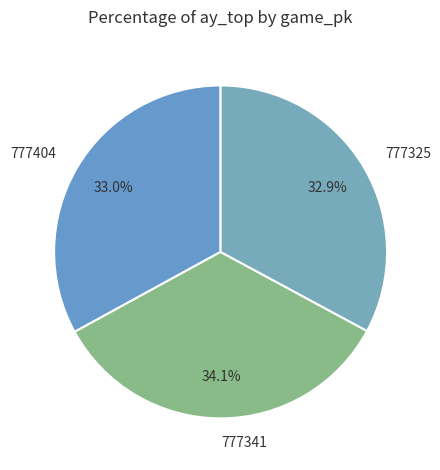

How many slices are in this pie chart?

3